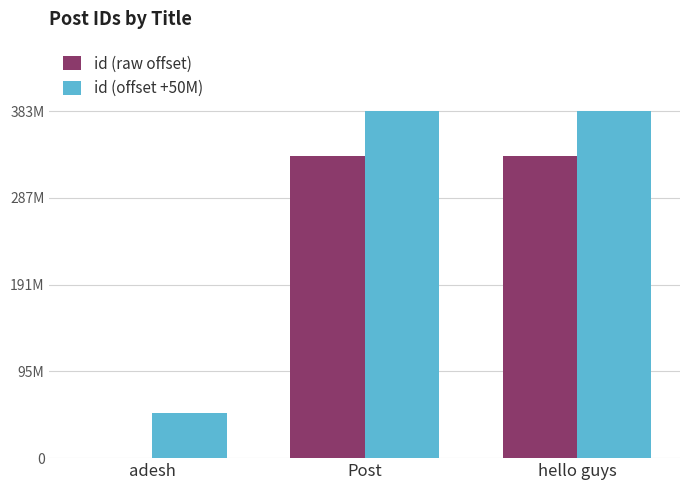

At how many categories does at least one series exceed 220112320?

2